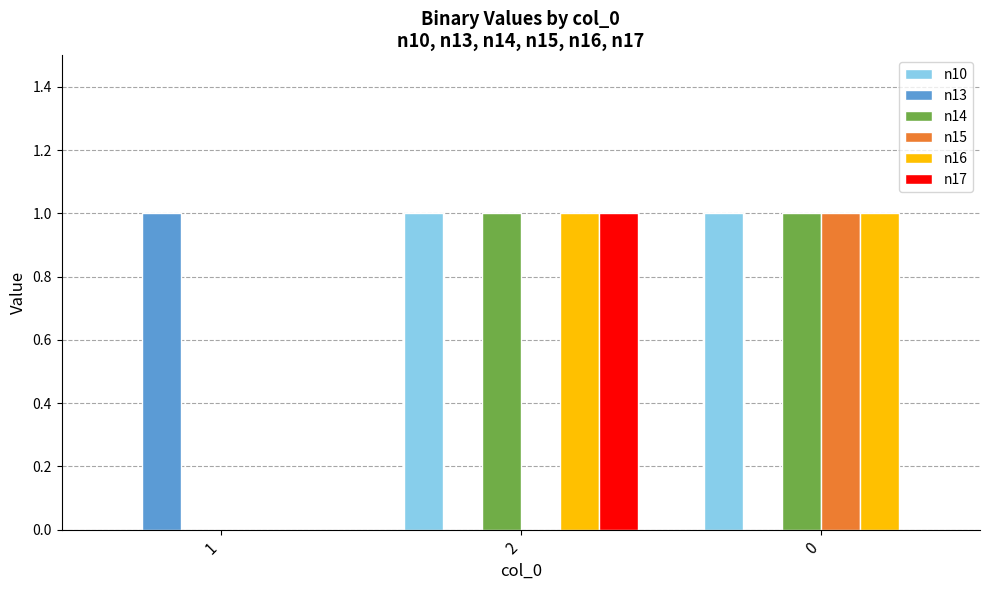

What is the maximum value for n17?

1